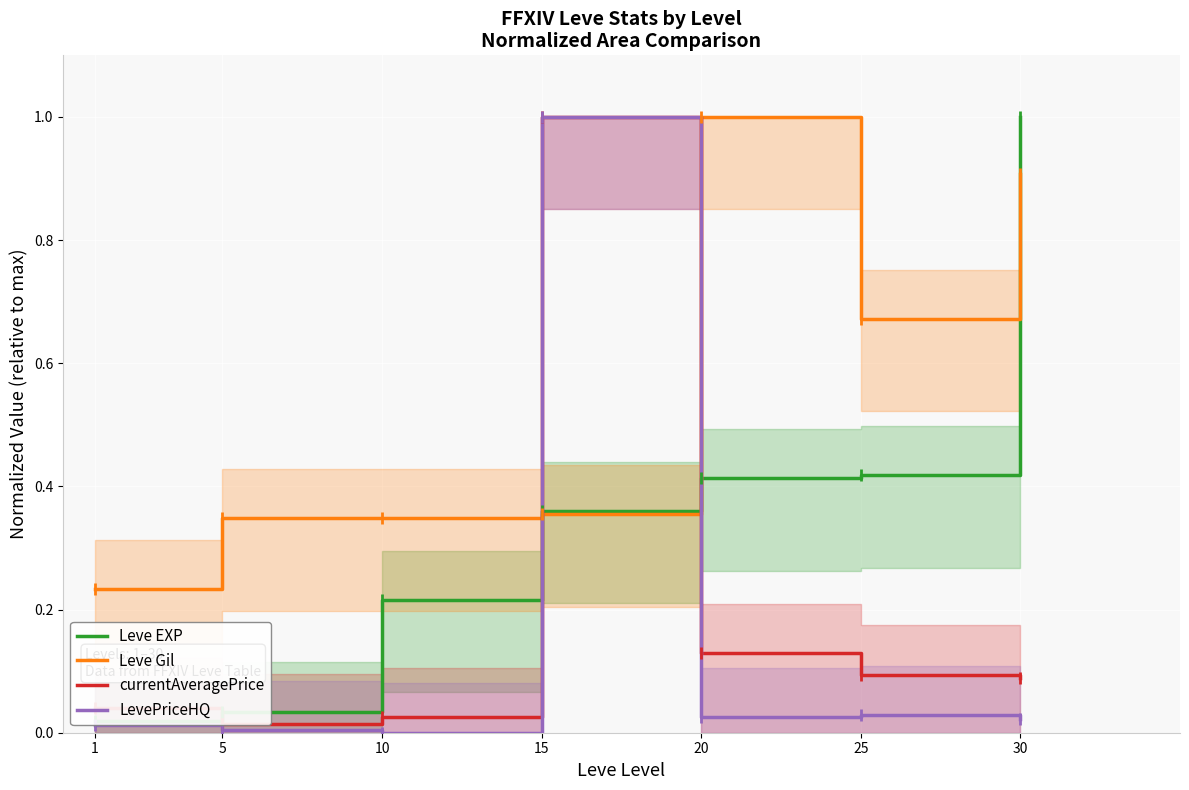

The value of Leve EXP at 10 is 0.2. True or false?

True